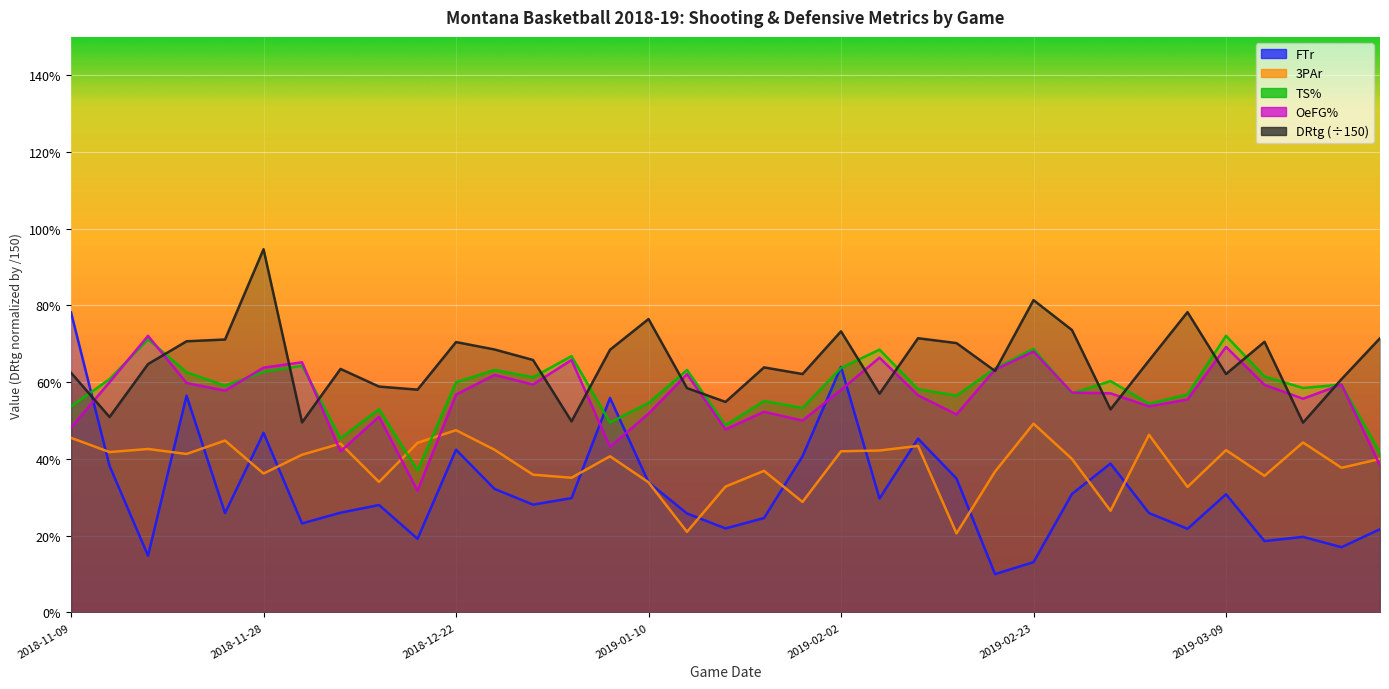

At which category does the chart reach its peak across all series?

2018-11-28